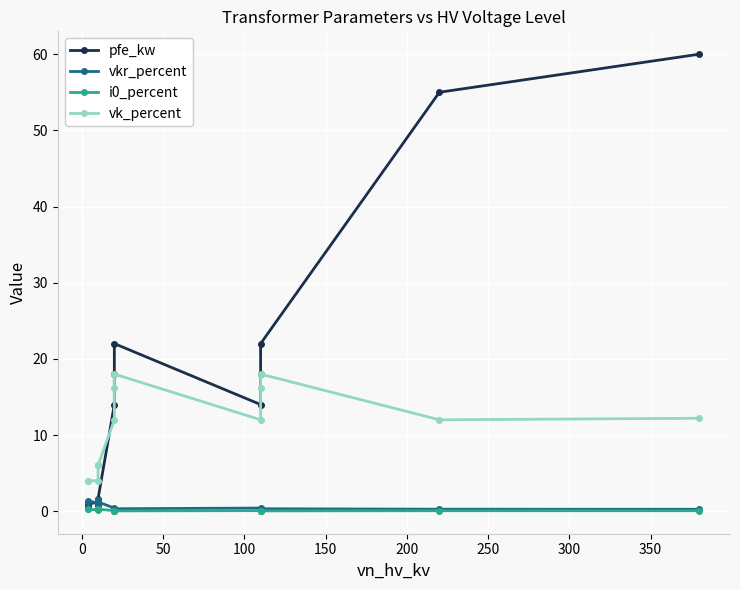

True or false: pfe_kw and vkr_percent intersect in this chart.

True